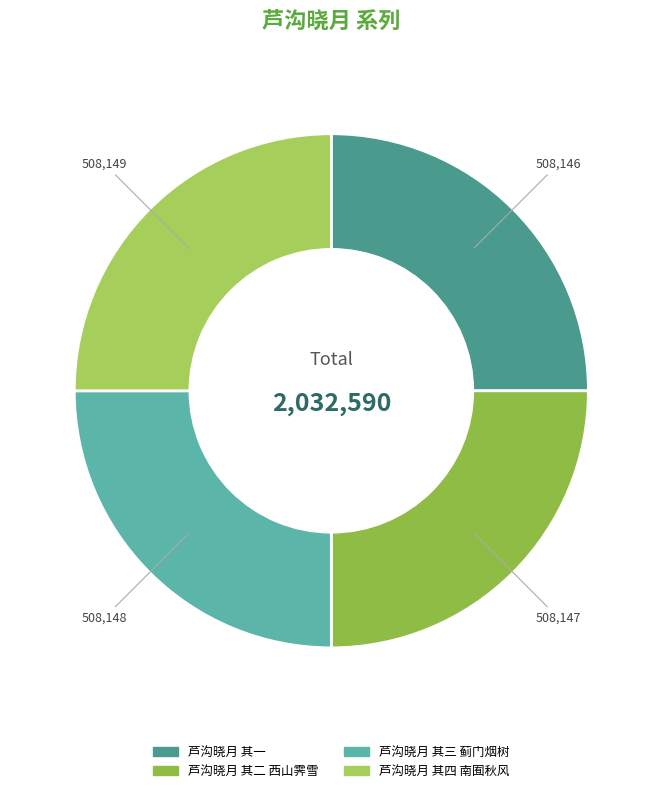

Rank the categories by value from lowest to highest.

芦沟晓月 其一, 芦沟晓月 其二 西山霁雪, 芦沟晓月 其三 蓟门烟树, 芦沟晓月 其四 南囿秋风